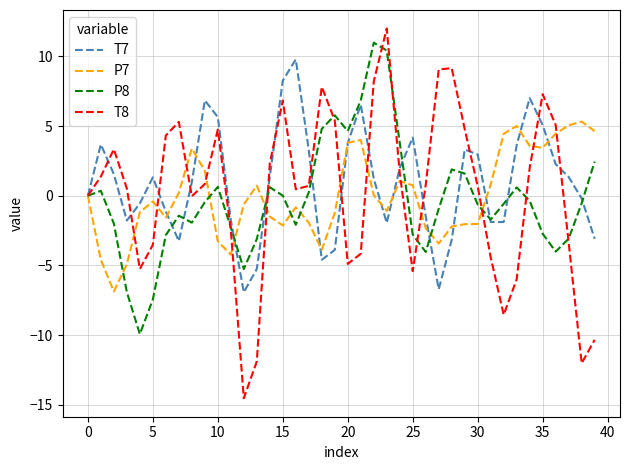

What is the maximum value shown in the chart?

12.0